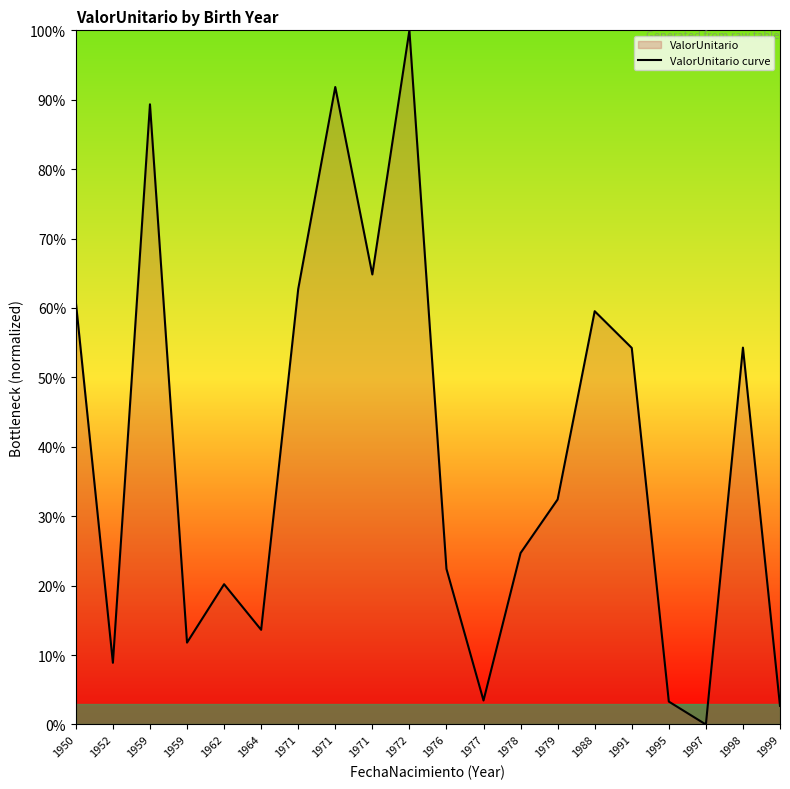

How many interior local valleys (lower than both neighbors) does the data have?

6